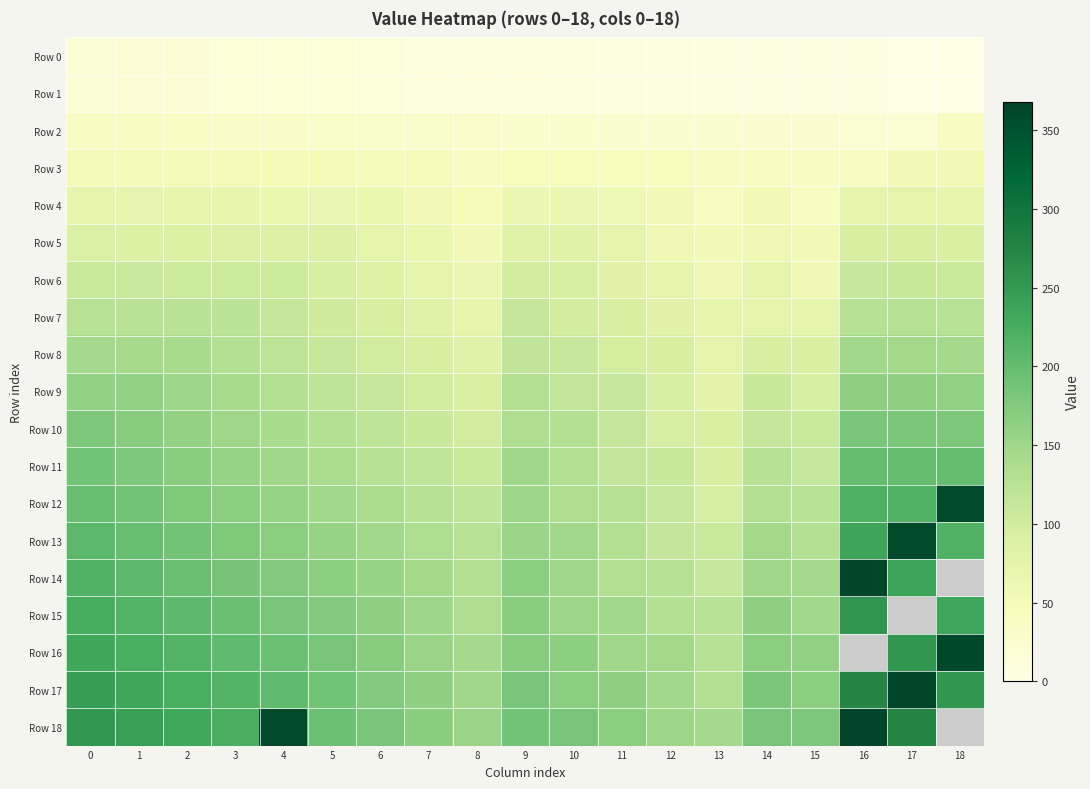

How many values in the row_14 series are below 166?

9